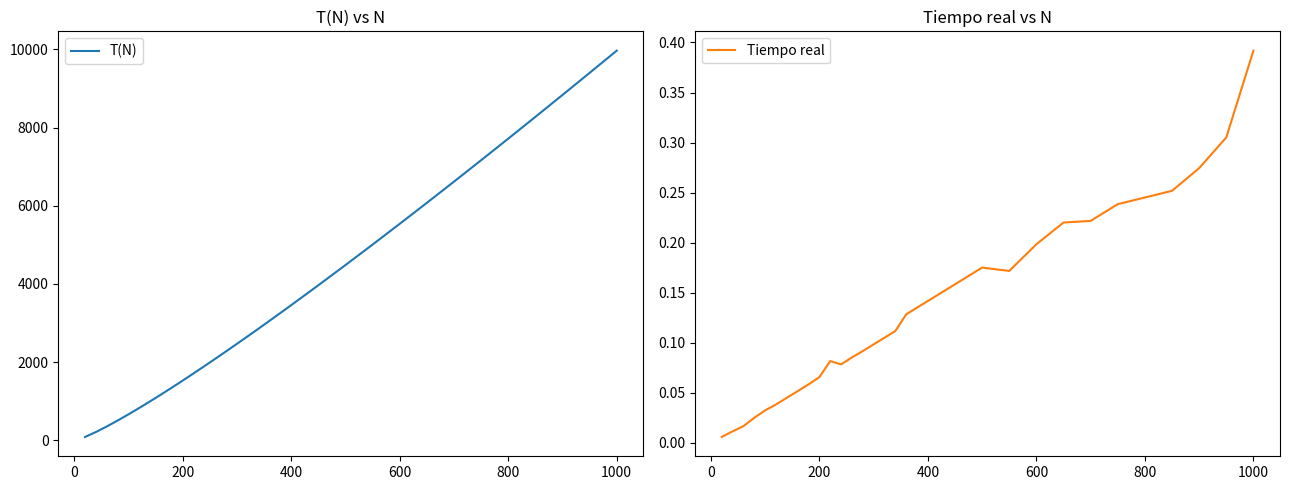

What is the difference between the second highest and second lowest values in the T(N) series?

9184.3